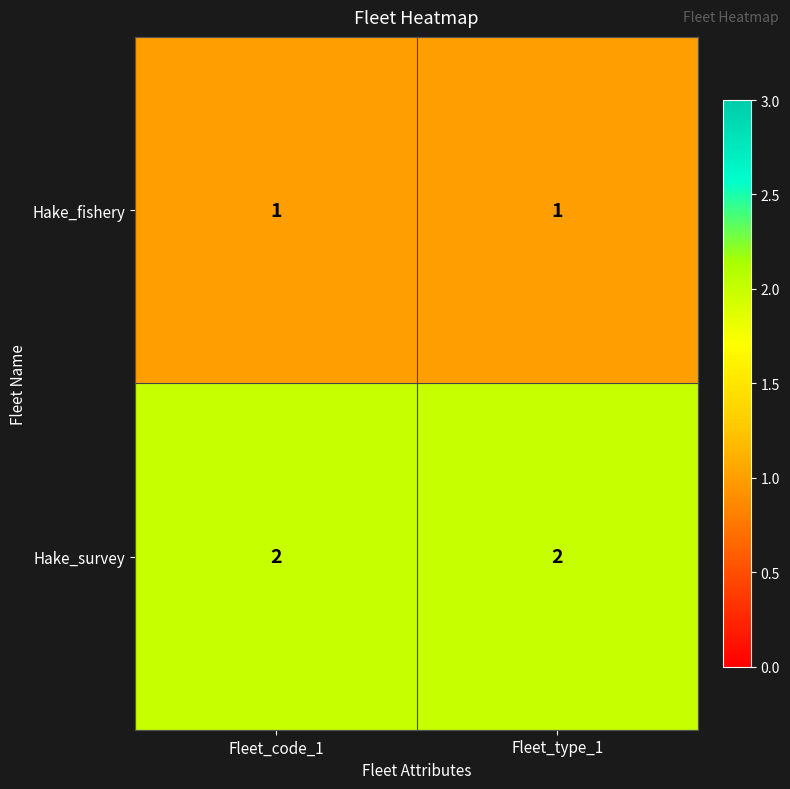

What is the sum of all Hake_survey values?

4